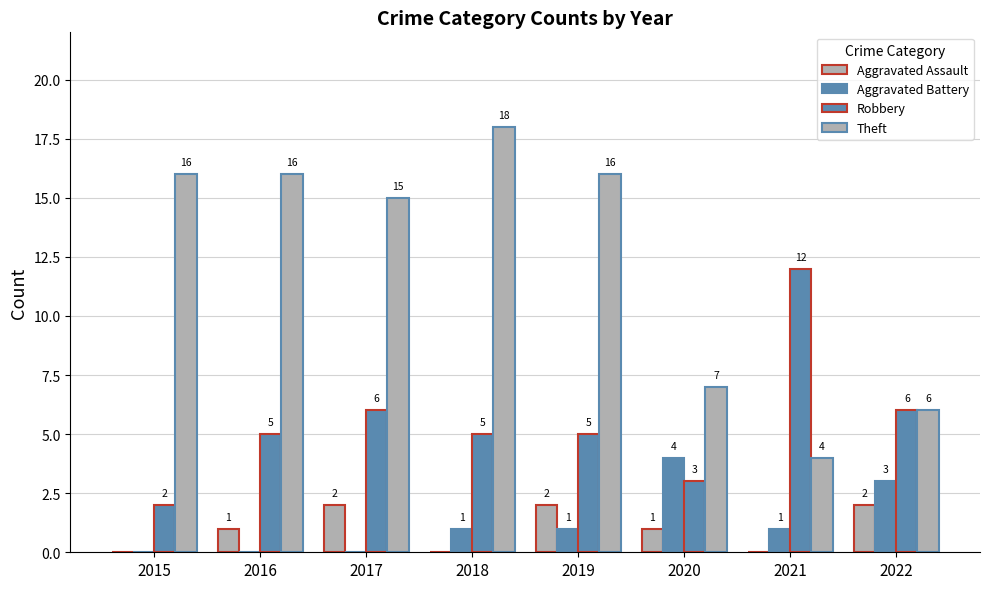

Are the bars horizontal?

No